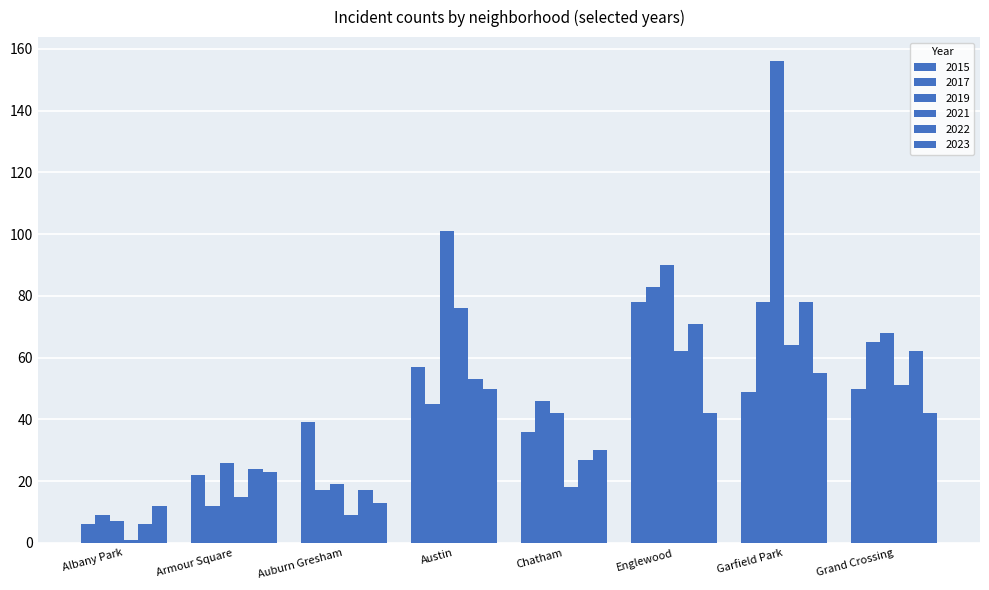

The 2021 series shows 9 at Auburn Gresham. True or false?

True